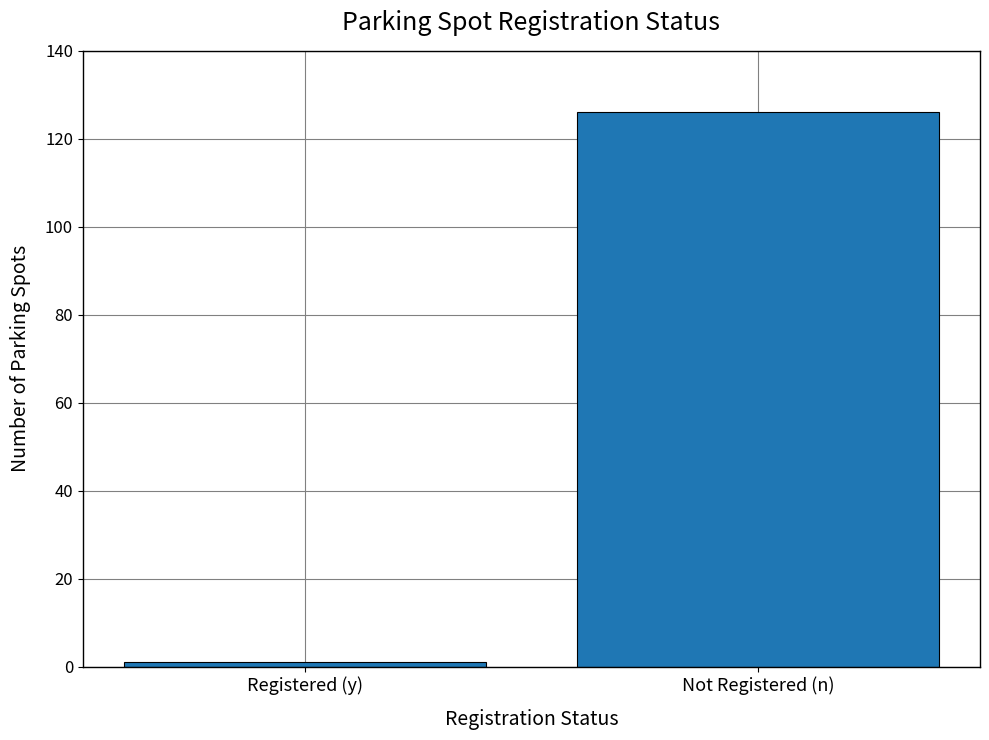

What is the label of the 1st bar from the right?

Not Registered (n)